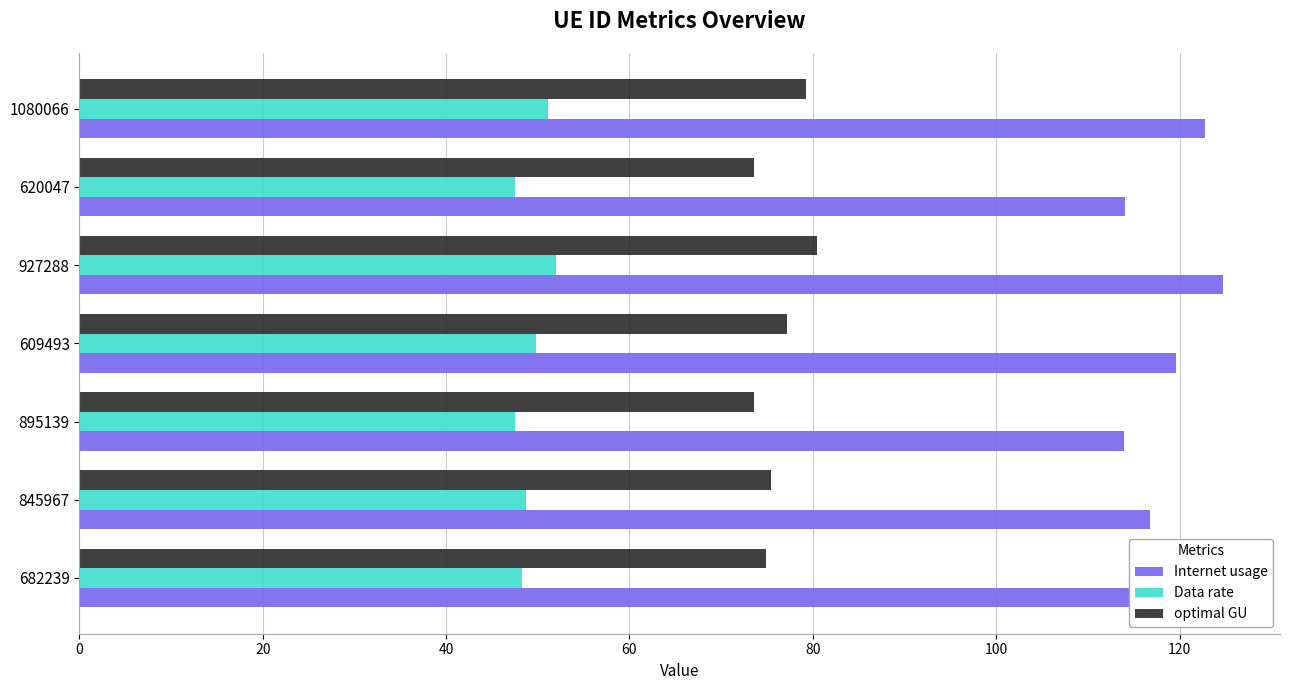

List the series in order of their overall mean, lowest first.

Data rate, optimal GU, Internet usage